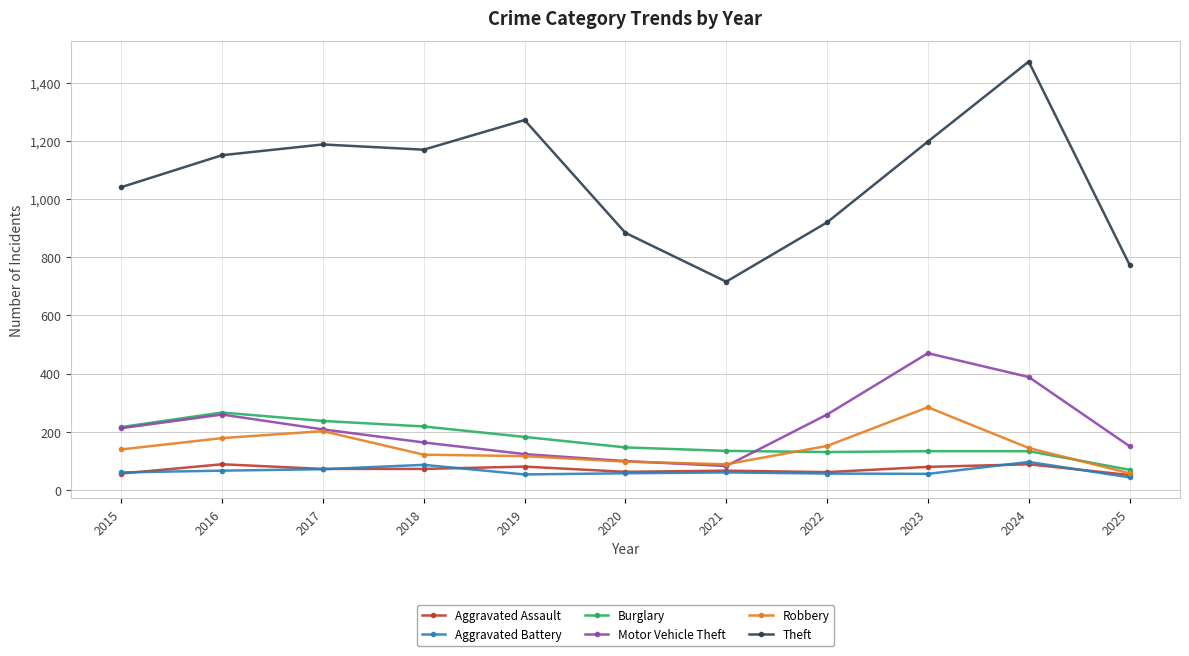

The value of Robbery at 2023 is 496. True or false?

False